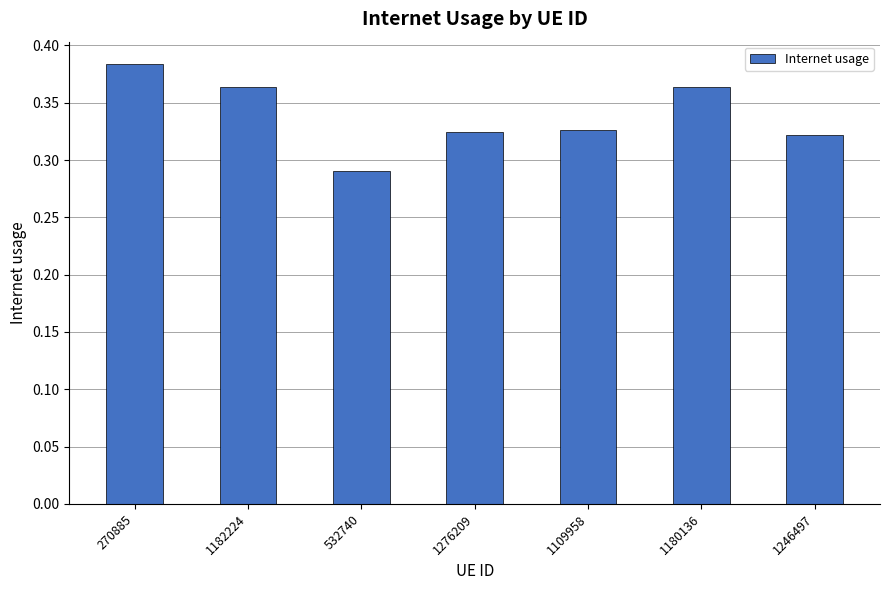

The chart shows a value of 0.2 at 1276209. True or false?

False